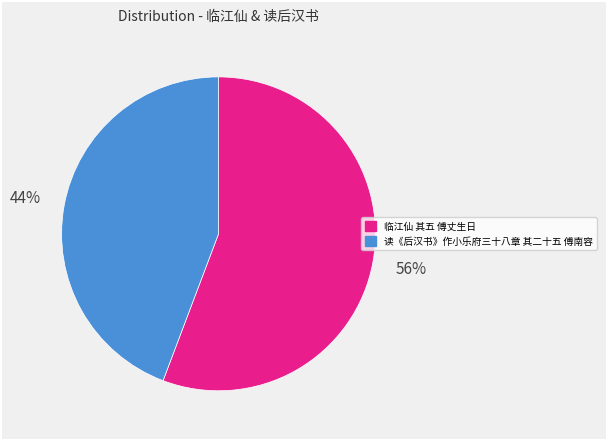

Is there a majority slice in this chart?

Yes